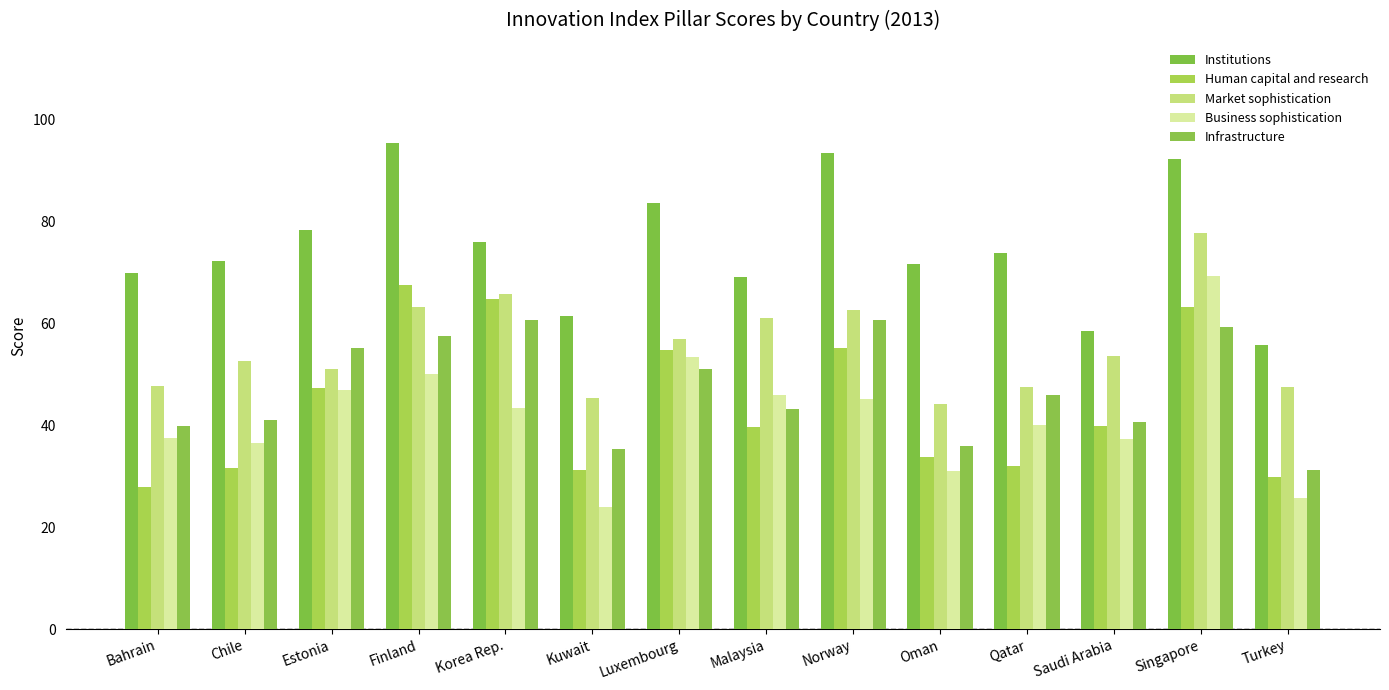

How many bars are there in each group?

5